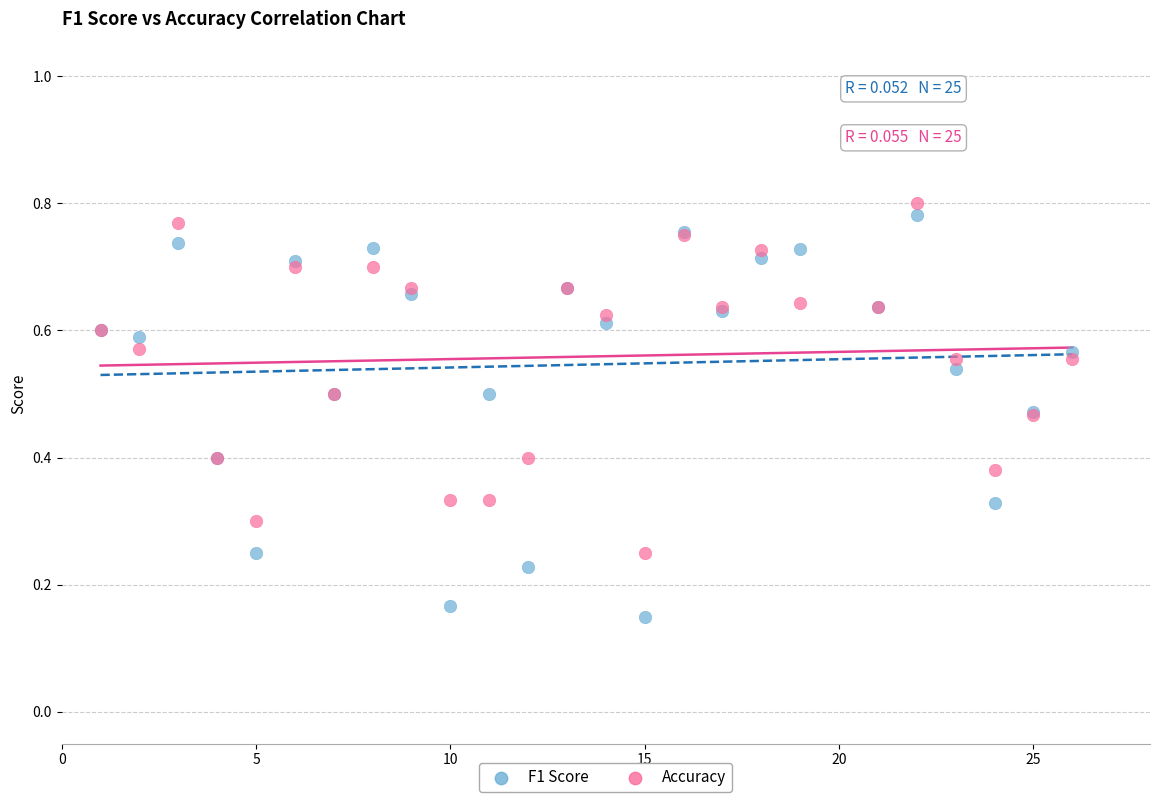

What is the X range (max minus min) for the scatter plot?

25.0